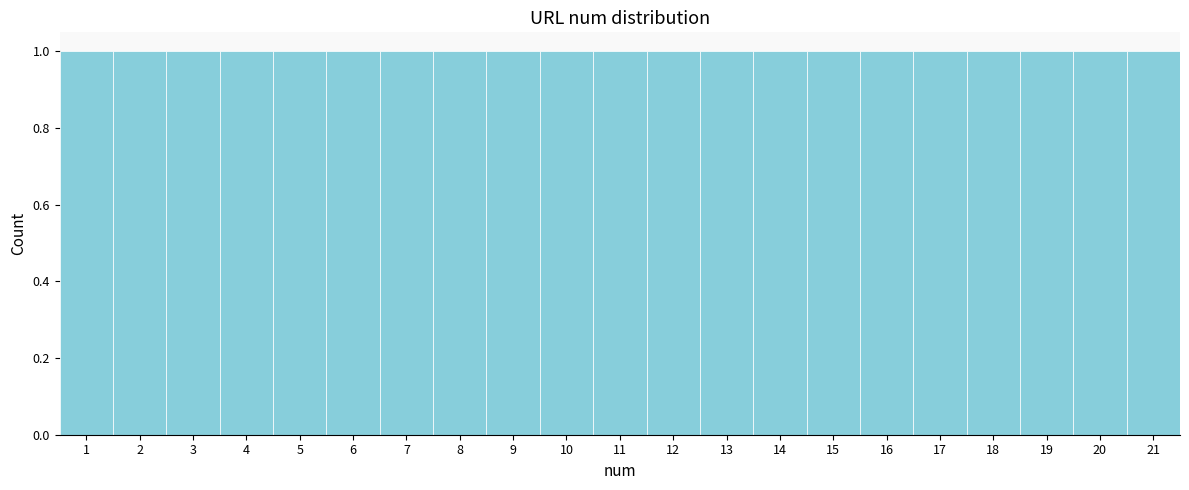

Reading left to right, transcribe this chart: for each bar, give the range it covers on the x-axis and its height. The values are not printed on the chart, so give them approximately, as read against the axis.

0.5 to 1.5: 1
1.5 to 2.5: 1
2.5 to 3.5: 1
3.5 to 4.5: 1
4.5 to 5.5: 1
5.5 to 6.5: 1
6.5 to 7.5: 1
7.5 to 8.5: 1
8.5 to 9.5: 1
9.5 to 10.5: 1
10.5 to 11.5: 1
11.5 to 12.5: 1
12.5 to 13.5: 1
13.5 to 14.5: 1
14.5 to 15.5: 1
15.5 to 16.5: 1
16.5 to 17.5: 1
17.5 to 18.5: 1
18.5 to 19.5: 1
19.5 to 20.5: 1
20.5 to 21.5: 1